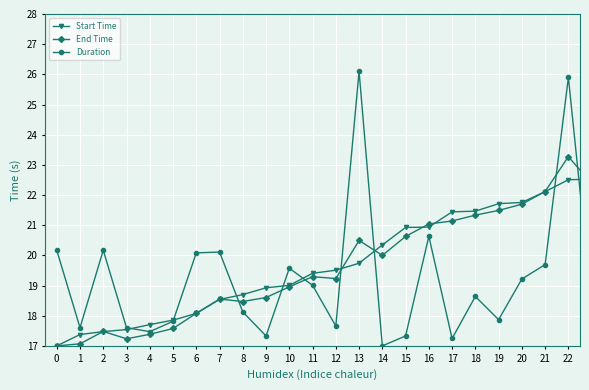

What is the value of the End Time point at the 30th from the left?

24.7